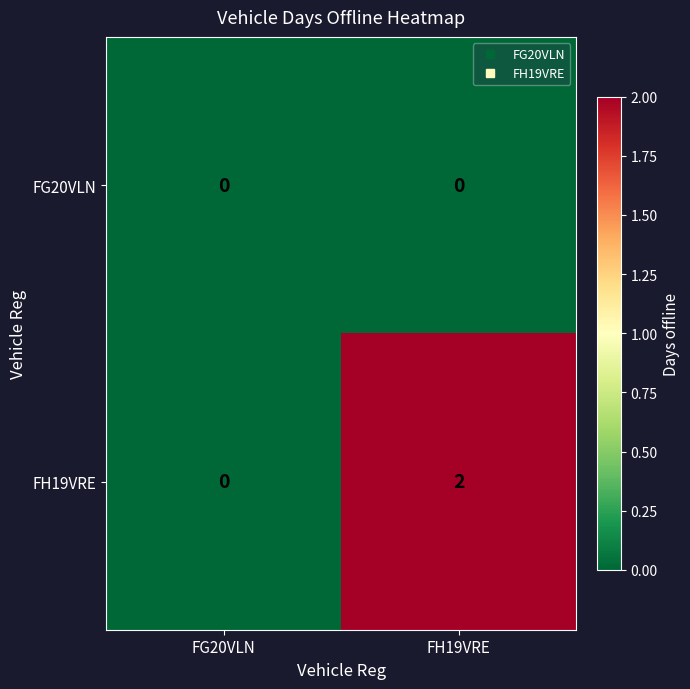

The FH19VRE series shows 1 at FH19VRE. True or false?

False